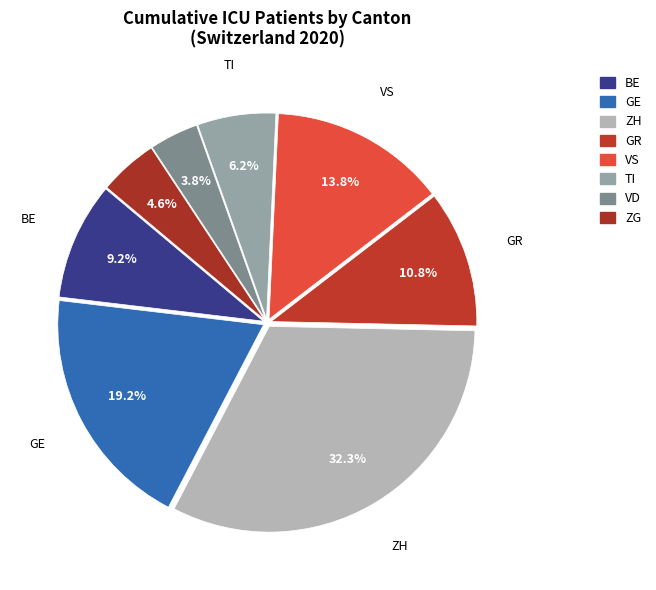

Is there a majority slice in this chart?

No